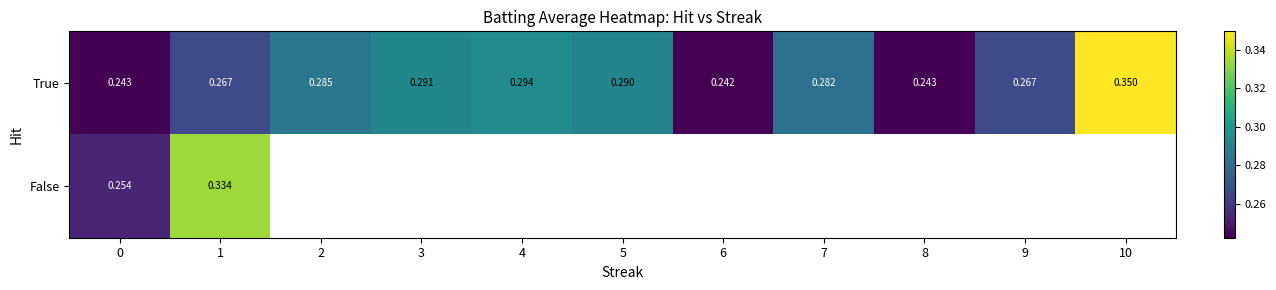

At 0, list the series in order from largest to smallest.

False, True